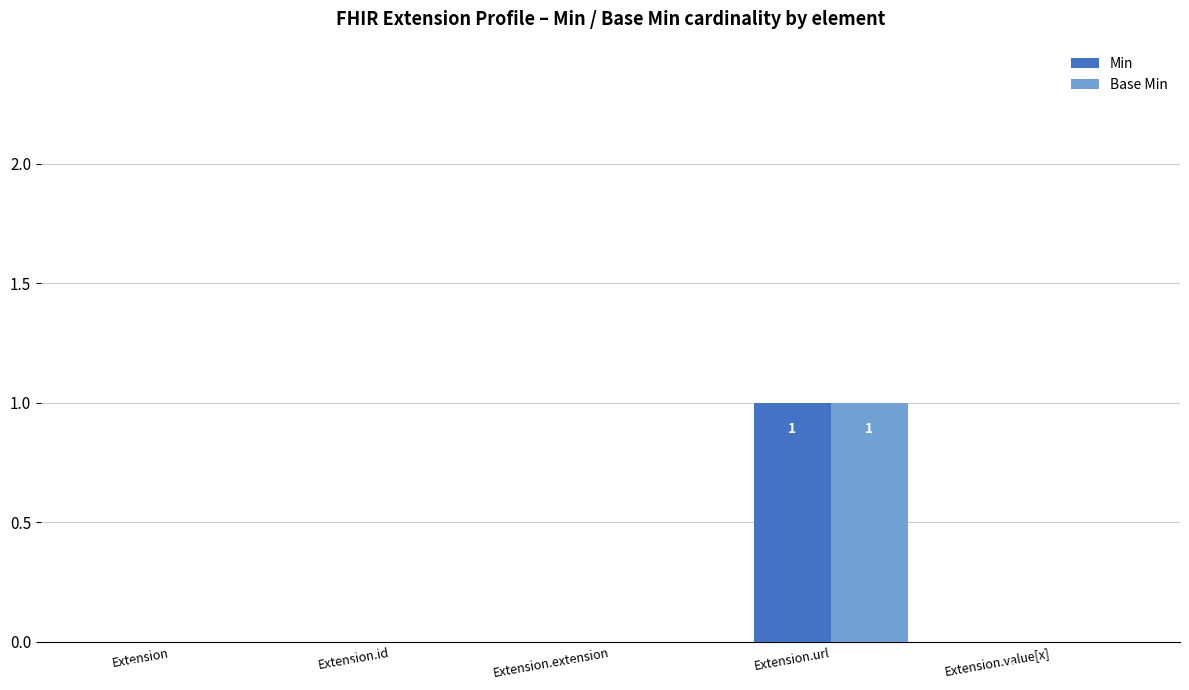

The Base Min series shows -1 at Extension.extension. True or false?

False